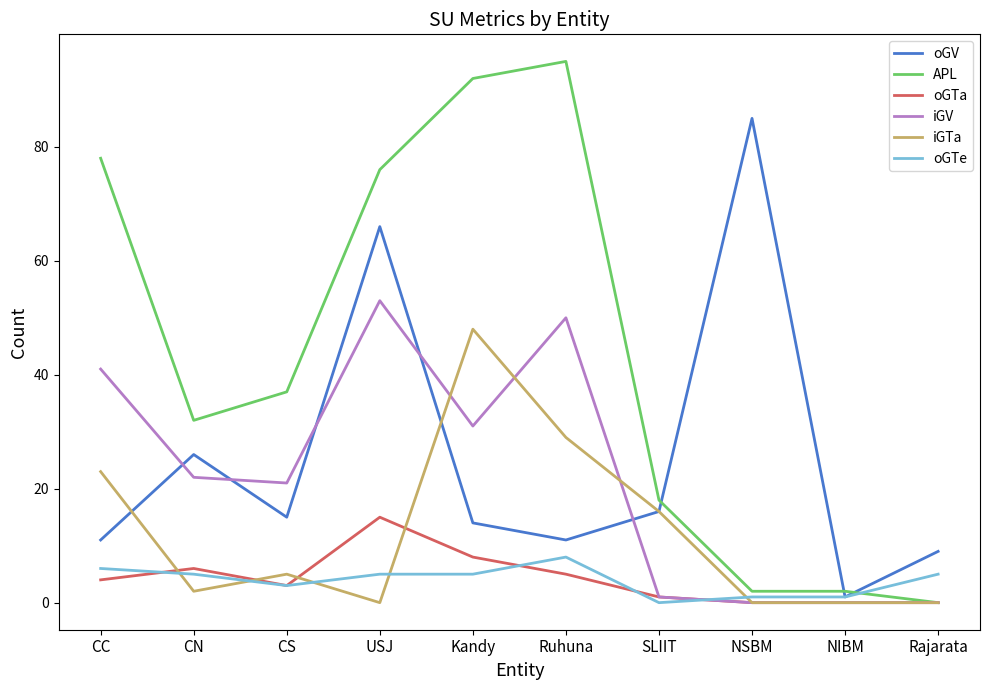

Where is the first local minimum for oGV?

CS